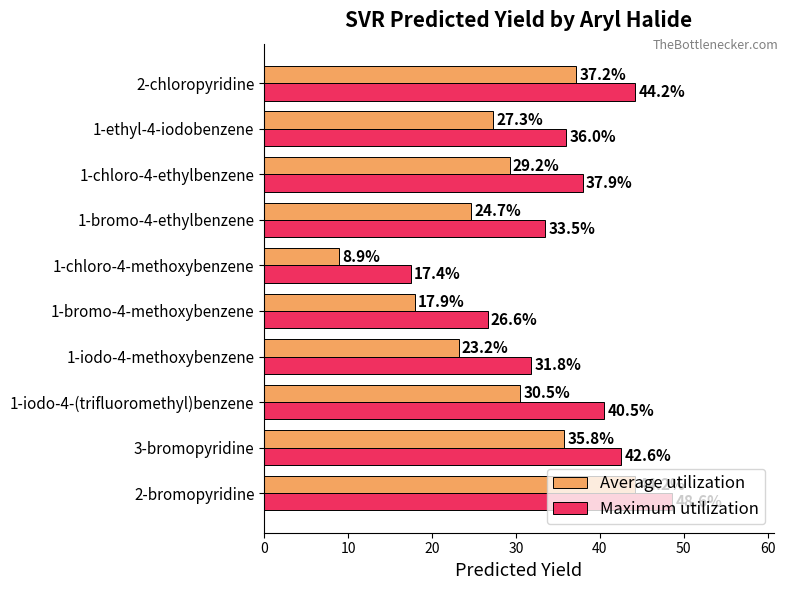

What is the sum of all Maximum utilization values?

359.1